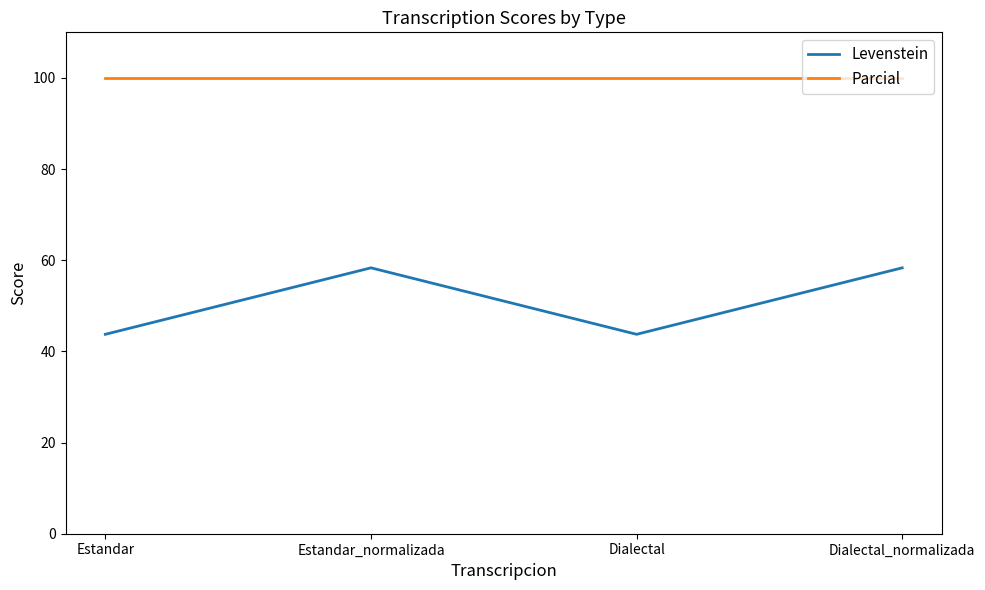

The Levenstein series shows 58.3 at Dialectal_normalizada. True or false?

True